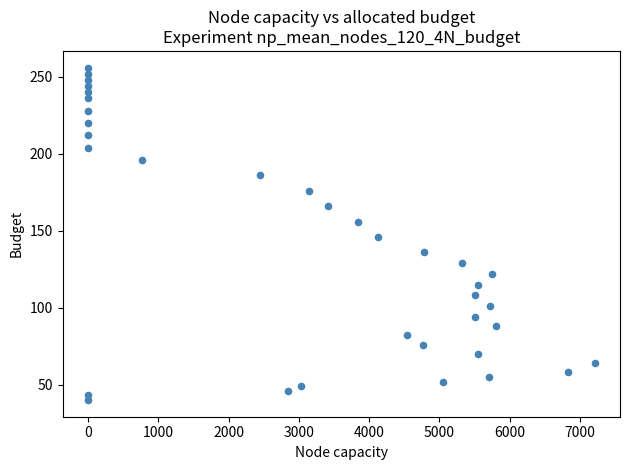

What is the range of Y values (max minus min)?

216